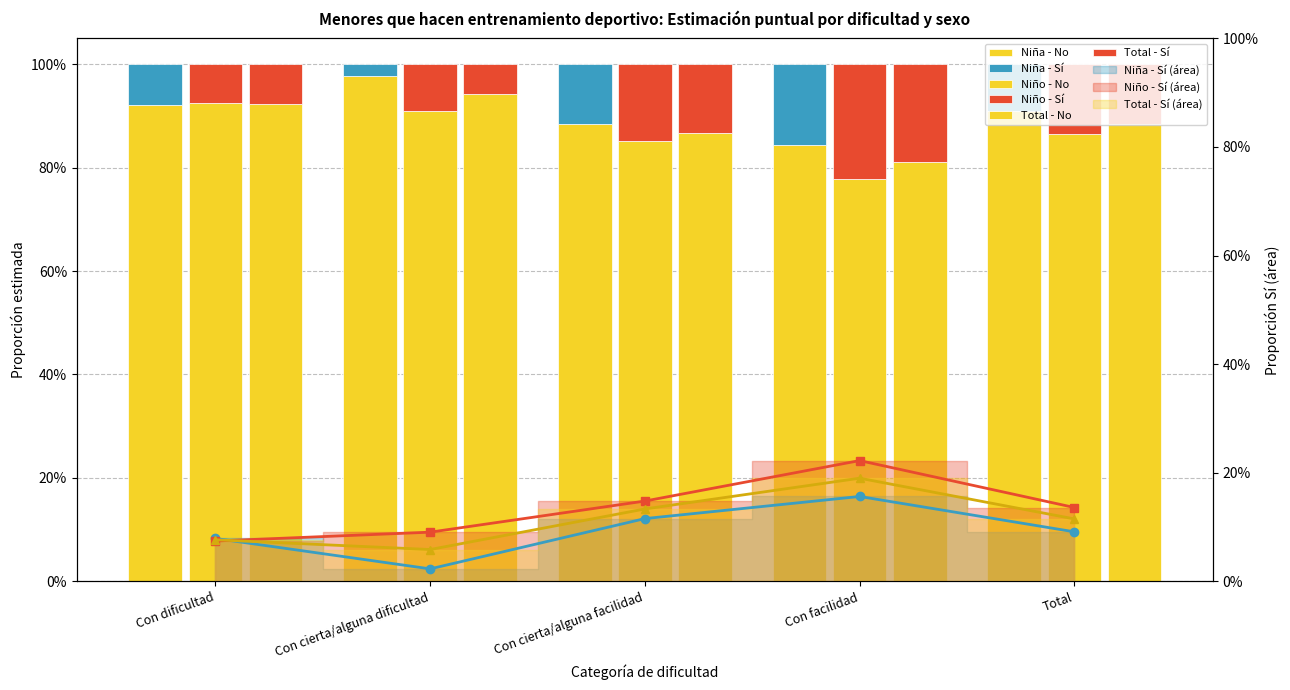

Are the bars grouped side by side (vs. stacked)?

Yes